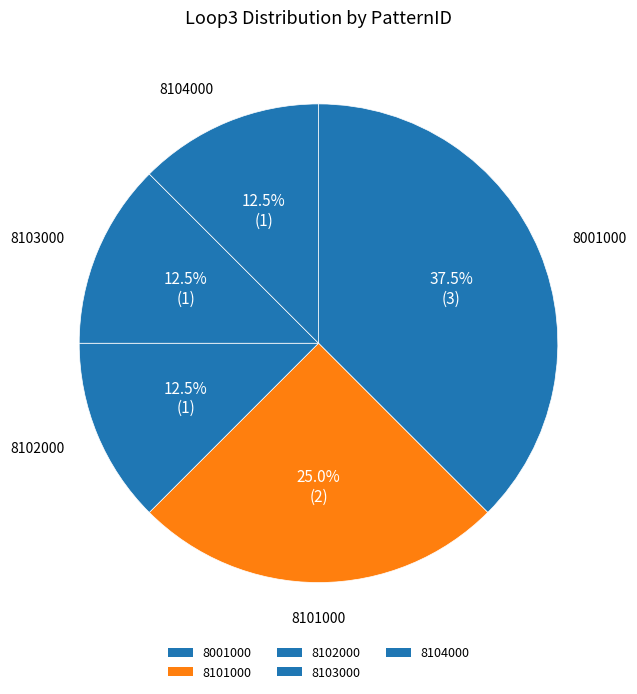

How many slices are in this pie chart?

5